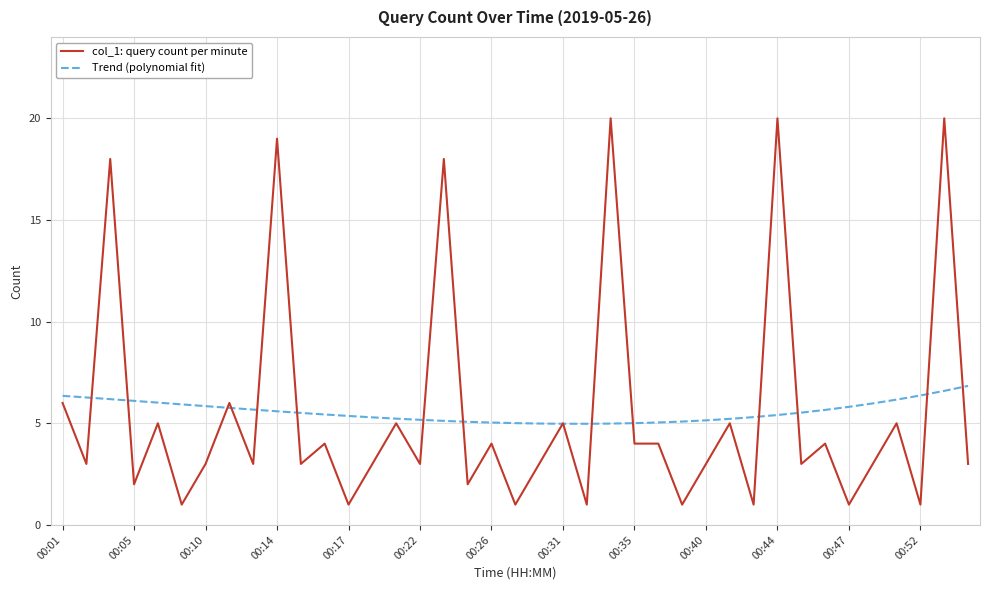

What is the highest value of the col_1: query count per minute series?

20.0